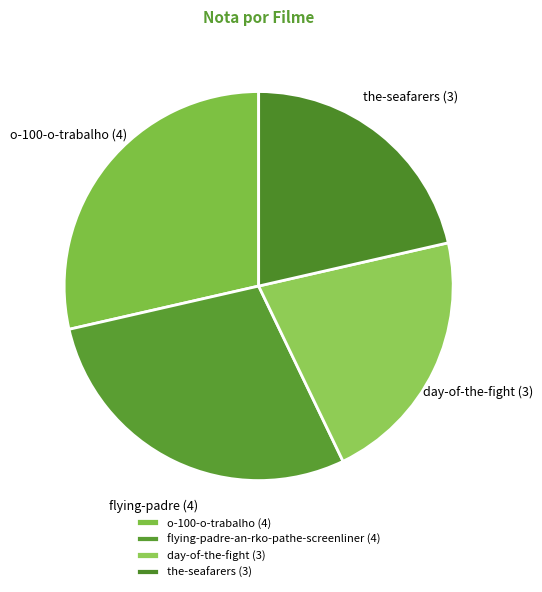

How many slices are in this pie chart?

4